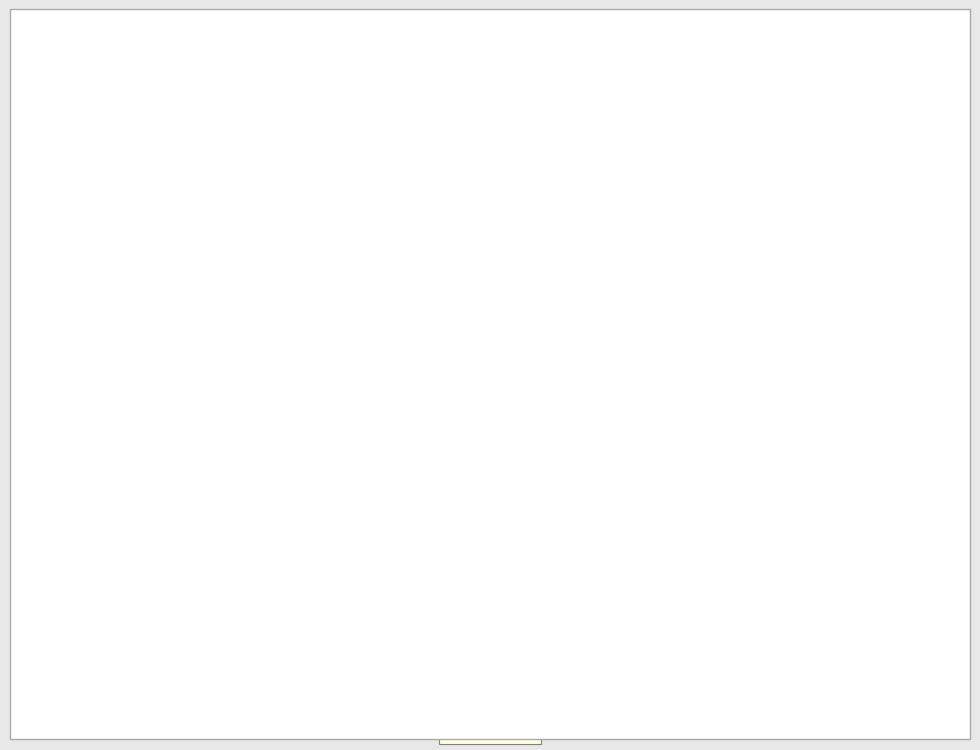

Is there any slice that represents more than half of the pie?

No